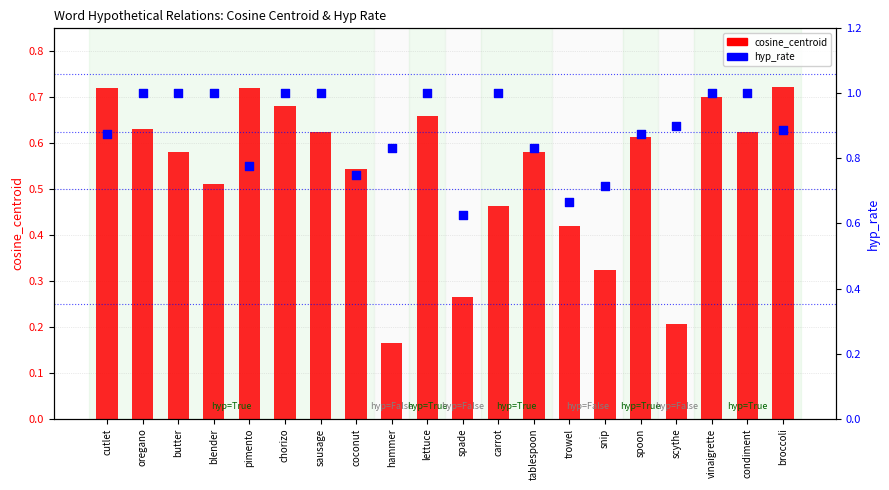

Which series reaches the minimum Y coordinate?

cosine_centroid